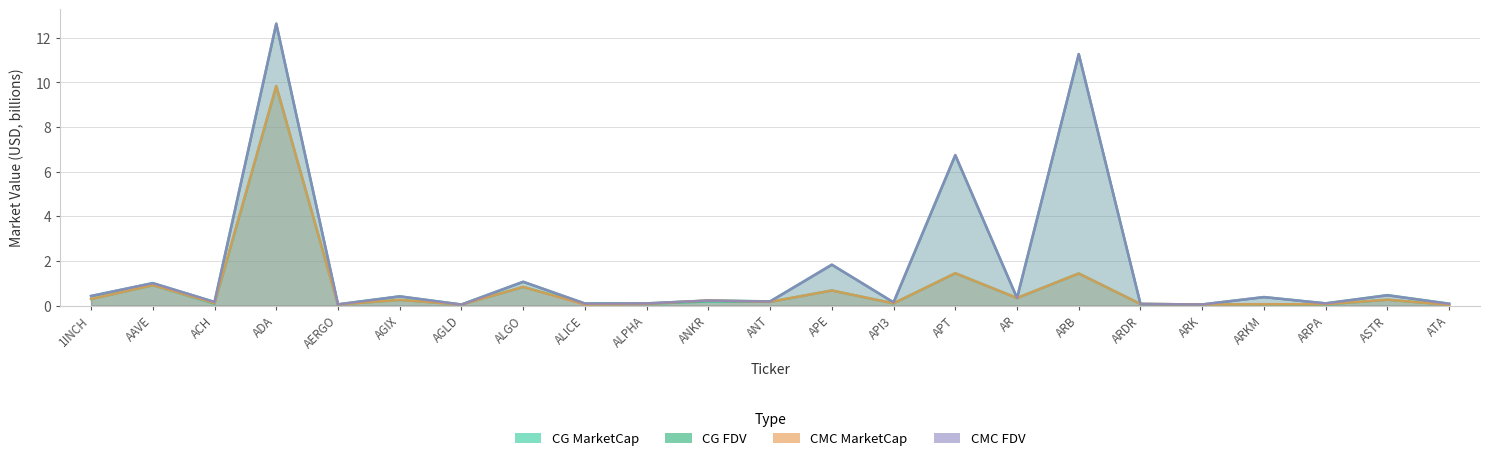

What is the sum of the CMC_MarketCap values at ARKM and AAVE?

1.0